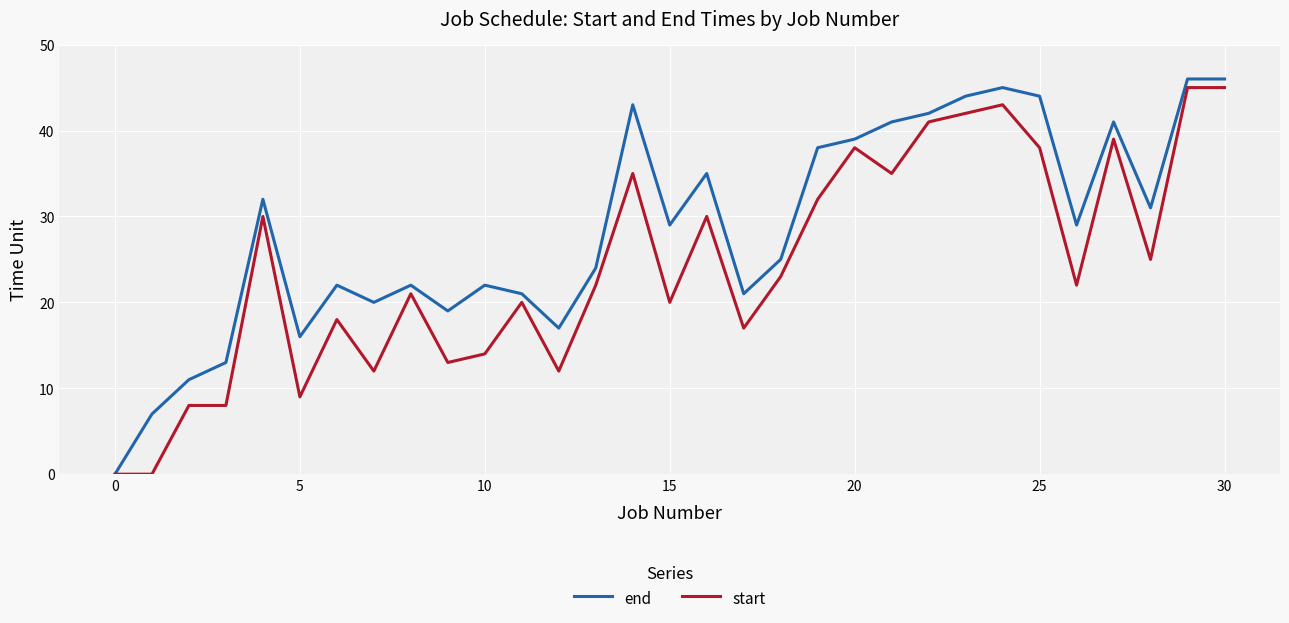

What is the difference between the maximum and second lowest values in the start series?

45